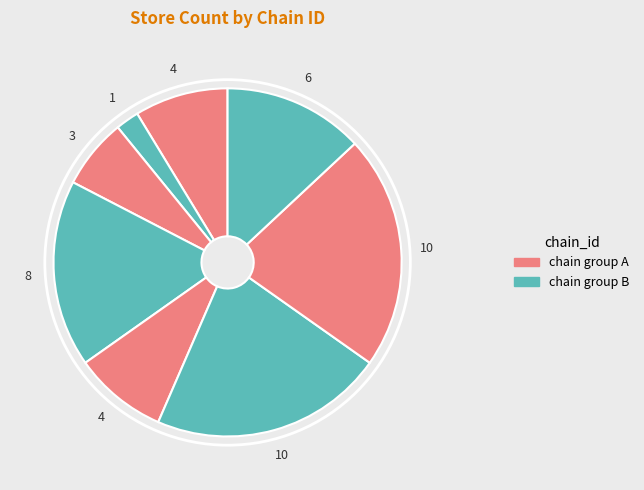

How many slices are in this pie chart?

8